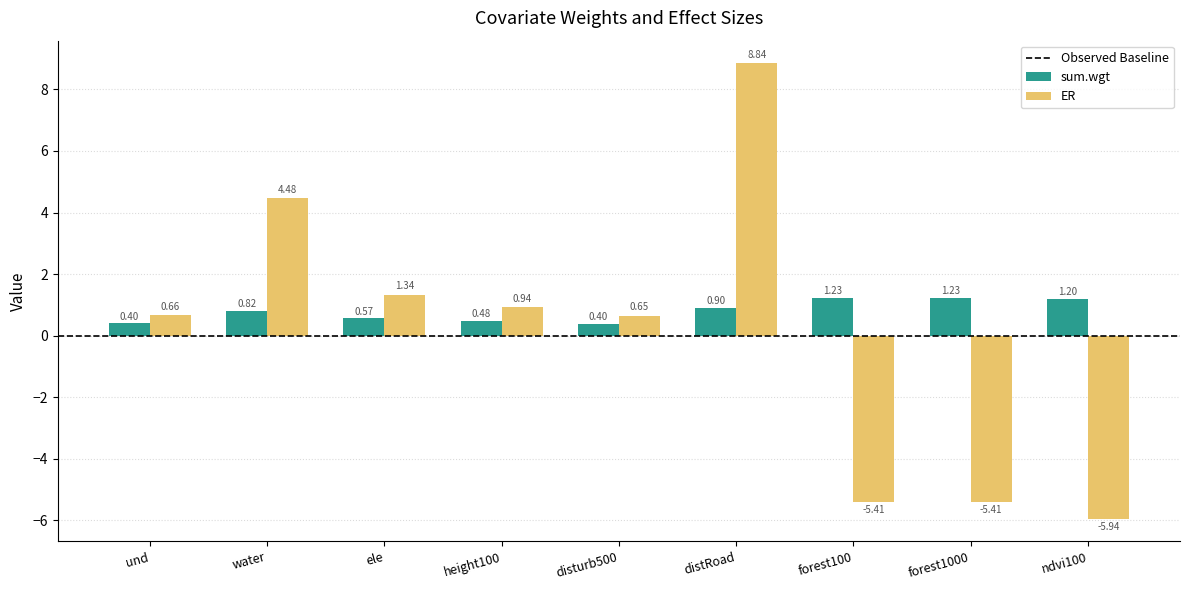

At water, list the series in order from smallest to largest.

sum.wgt, ER